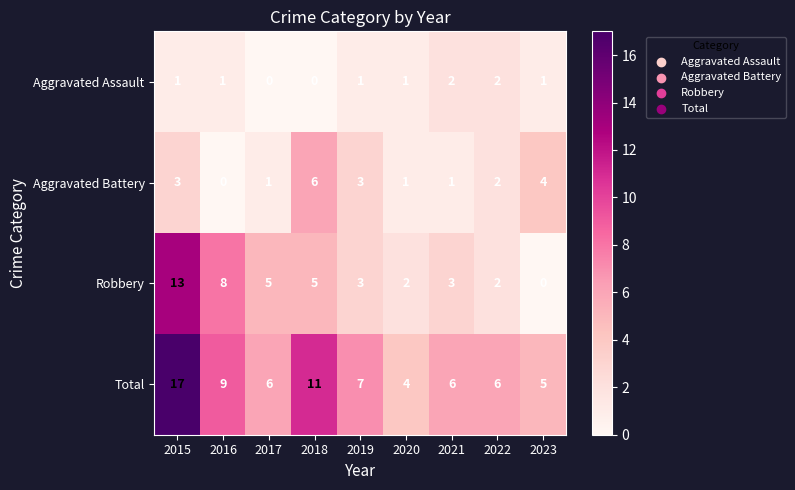

What value does the Aggravated Battery series have at 2015?

3